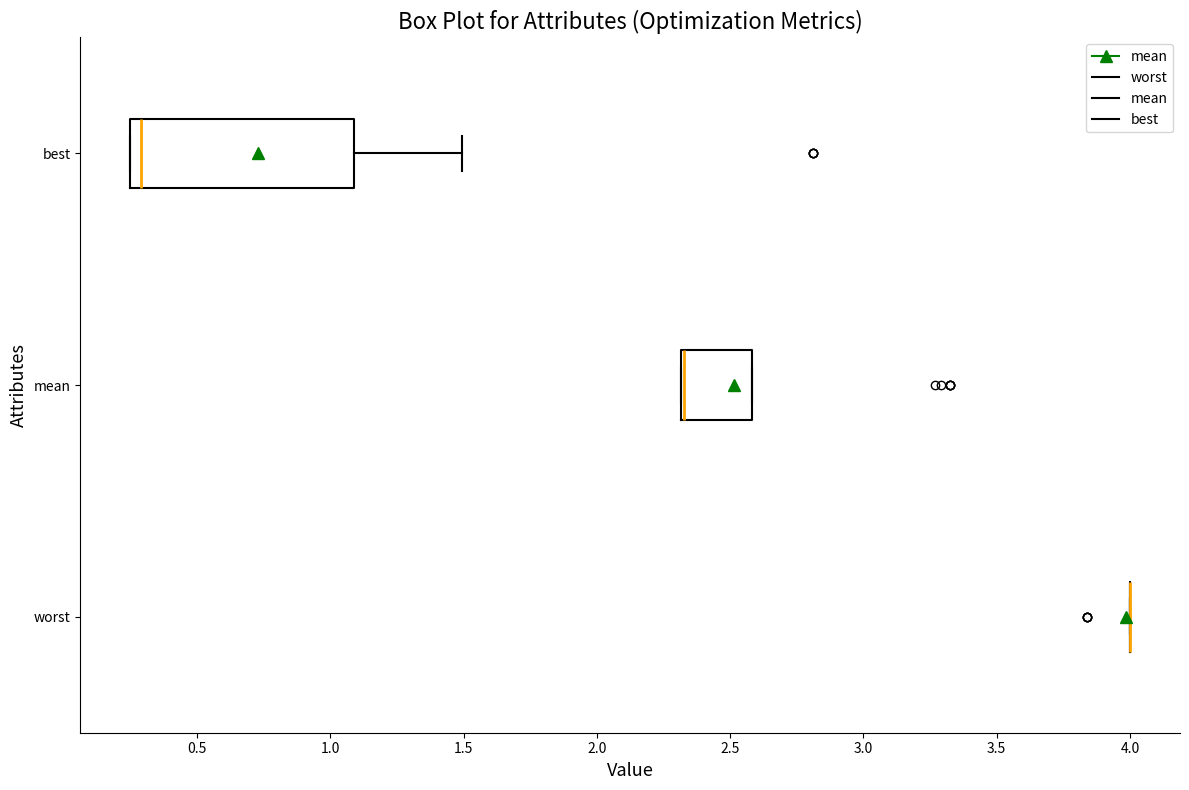

Reading bottom to top, transcribe this box plot: for each box, give where its median line is, the range the box spans, and where its two whiskers end, as read against the x-axis. The values are not printed on the chart, so give them approximately, as read against the axis.

worst: box collapsed to a line at 4.00, whiskers 4.00 to 4.00
mean: median 2.35 (drawn on the box's left edge), box 2.30 to 2.60, whiskers 2.30 to 2.60
best: median 0.30, box 0.25 to 1.10, whiskers 0.25 to 1.50